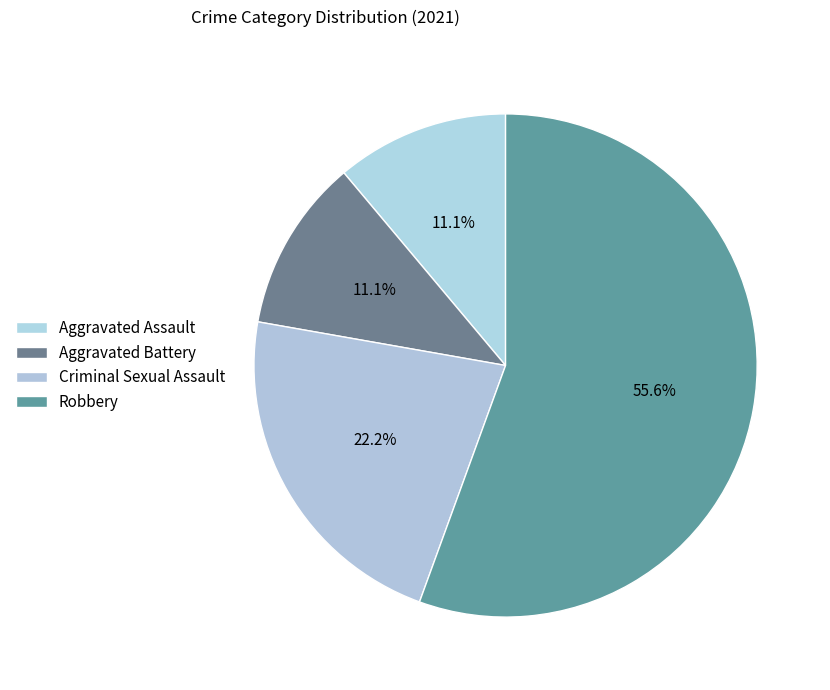

Which category accounts for the majority?

Robbery